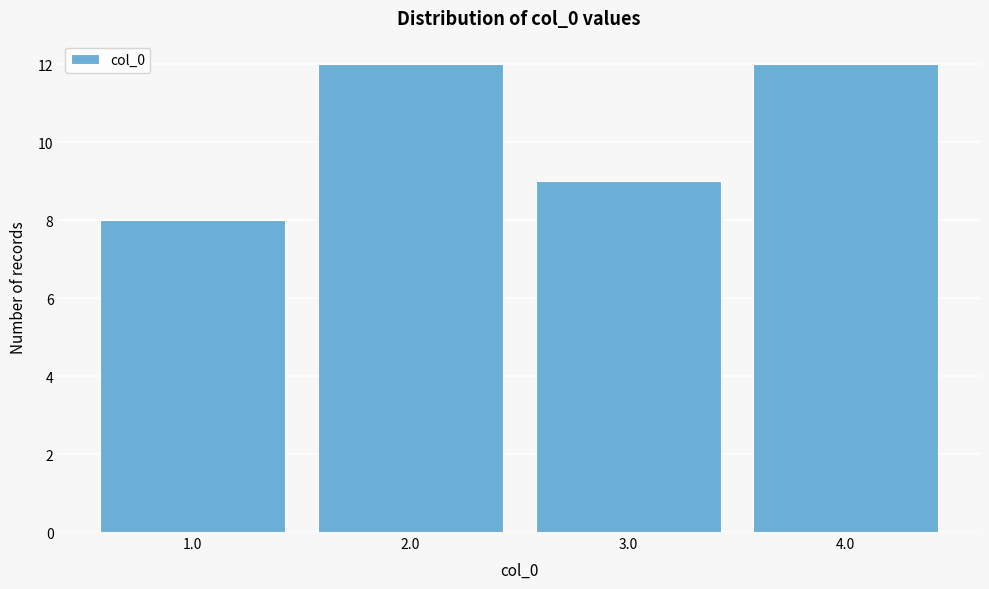

Reading left to right, list every bar in this chart as the range it spans on the x-axis followed by its height. The values are not printed on the chart, so give them approximately, as read against the axis.

0.5 to 1.5: 8
1.5 to 2.5: 12
2.5 to 3.5: 9
3.5 to 4.5: 12